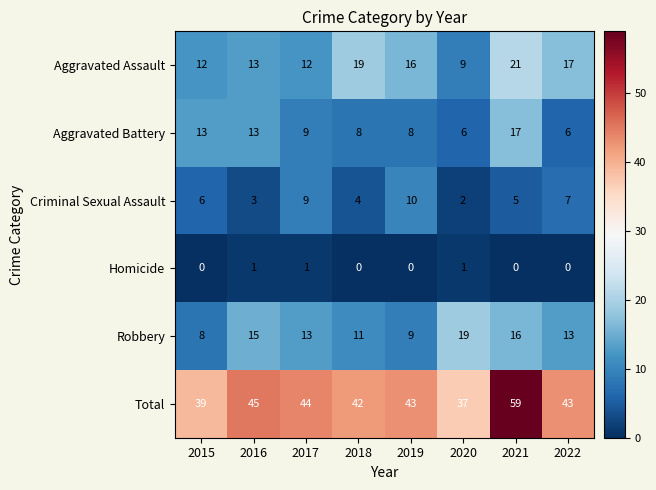

What is the sum of the Robbery values at 2016 and 2022?

28